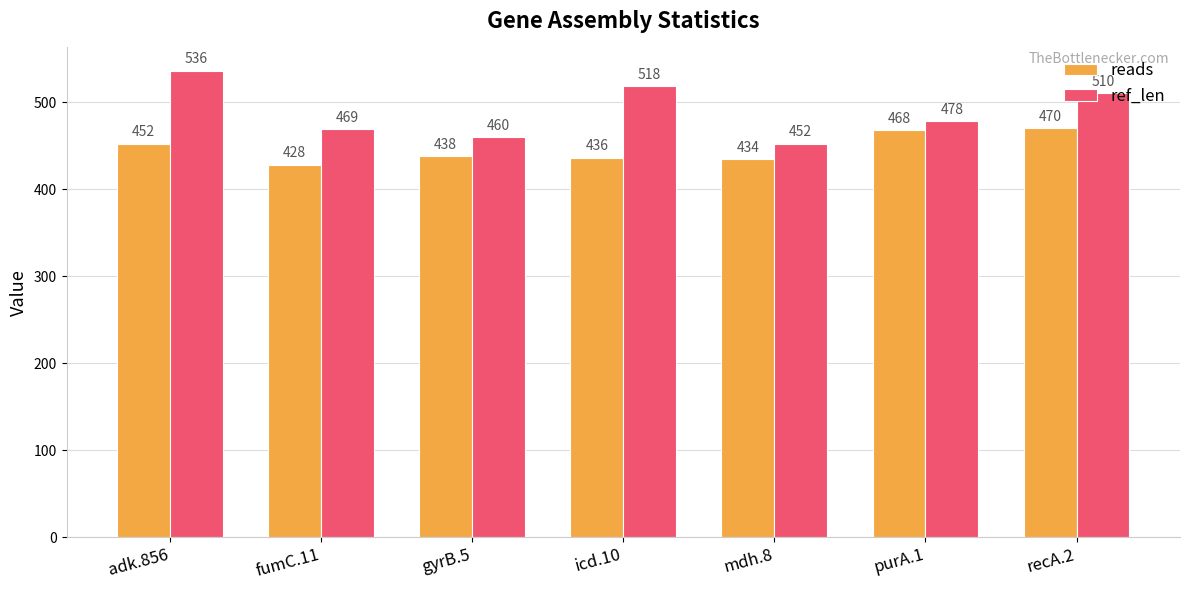

What is the value of the ref_len bar at the 7th from the left?

510